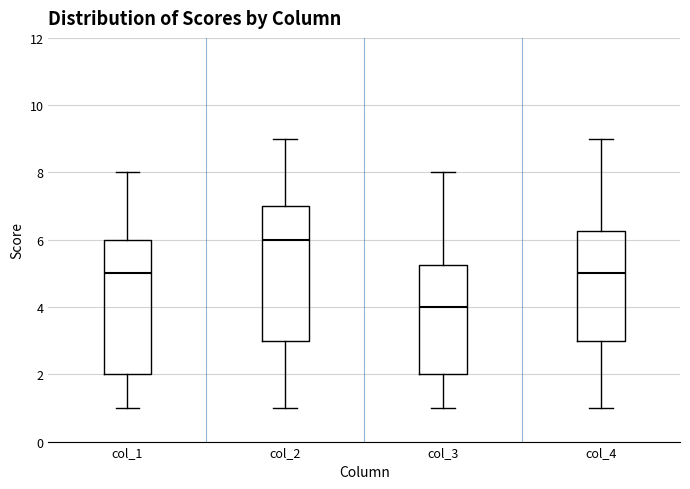

Which box has the highest median line?

col_2